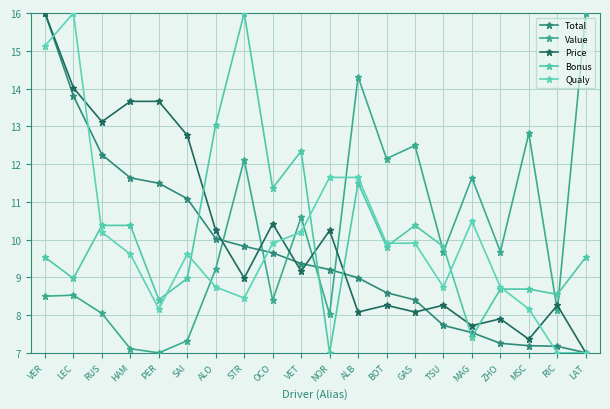

At how many categories does at least one series exceed 8?

20